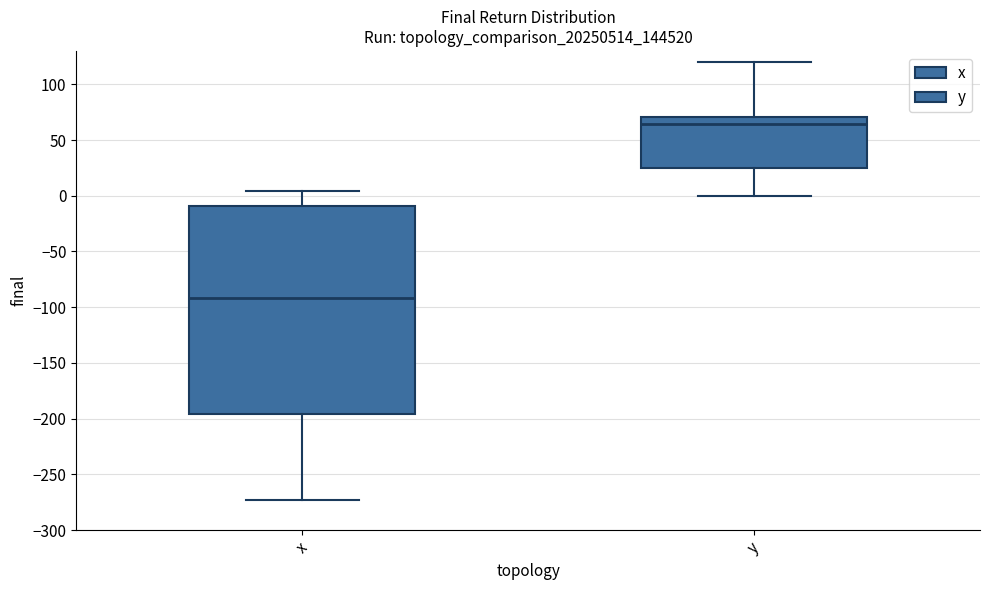

Which box has the lowest median line?

x